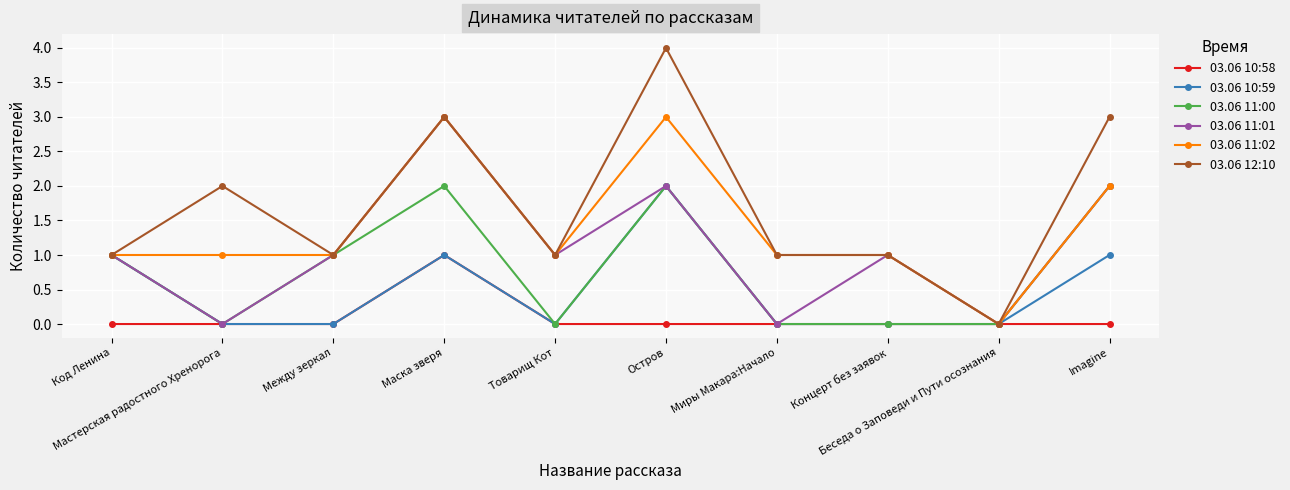

Which series has the largest total across all categories?

03.06 12:10